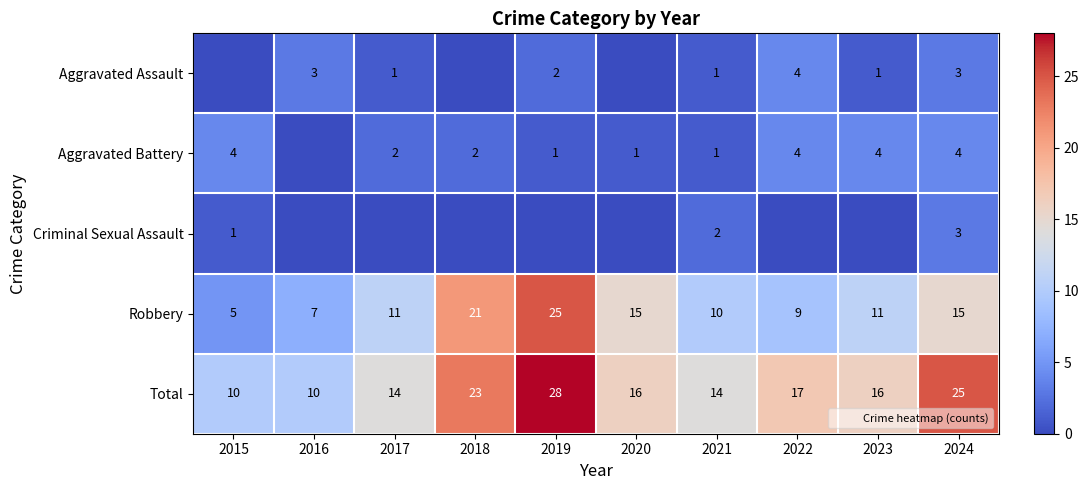

How many Total values are between 14 and 23?

6